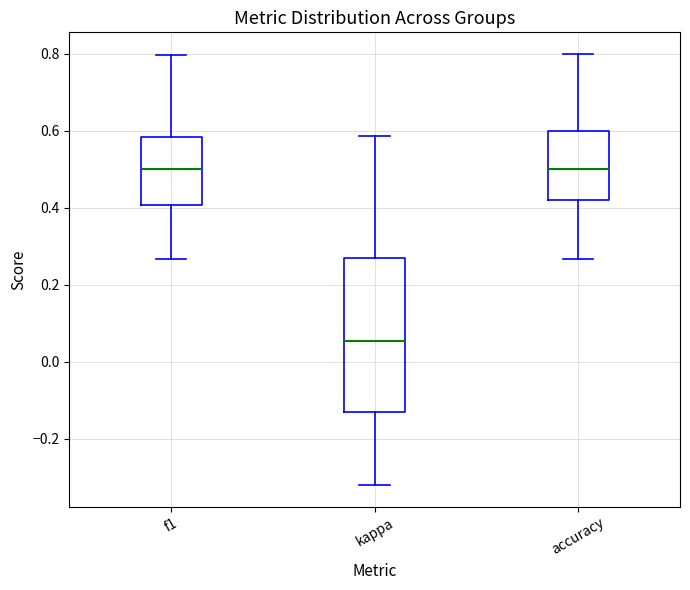

Where is the lower edge of the box for kappa on the y-axis? The values are not printed on the chart, so give them approximately, as read against the axis.

-0.12